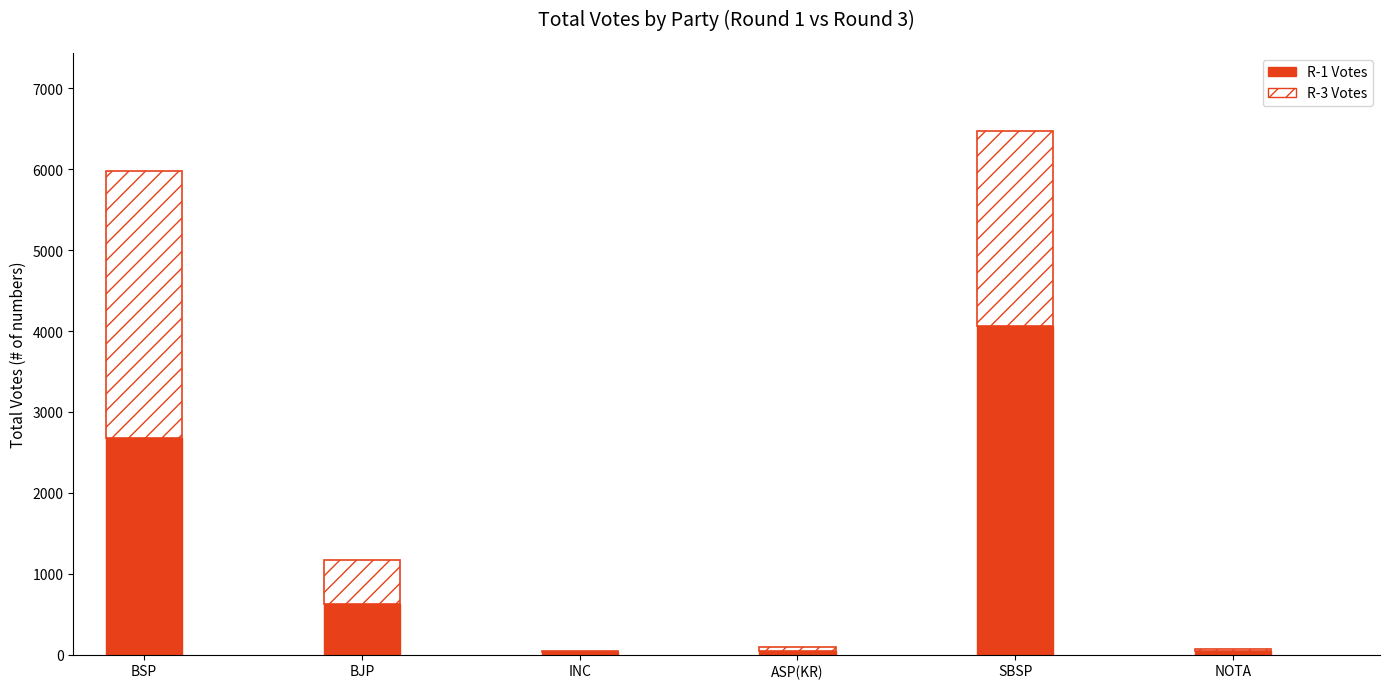

True or false: R-1 Votes has a value of 2679 at BSP.

True